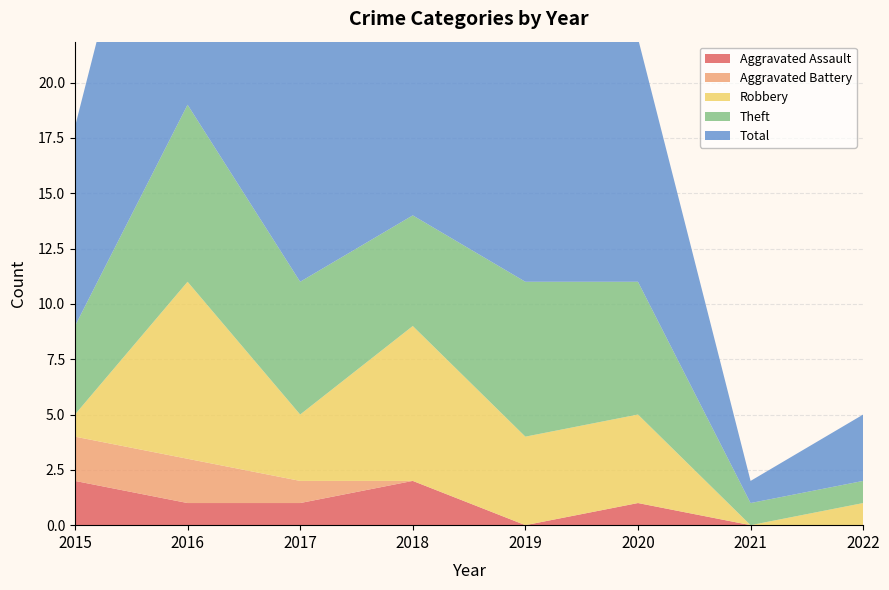

Reading left to right, extract all data points from this chart.

Aggravated Assault: 2015=2	2016=1	2017=1	2018=2	2019=0	2020=1	2021=0	2022=0
Aggravated Battery: 2015=2	2016=2	2017=1	2018=0	2019=0	2020=0	2021=0	2022=0
Robbery: 2015=1	2016=8	2017=3	2018=7	2019=4	2020=4	2021=0	2022=1
Theft: 2015=4	2016=8	2017=6	2018=5	2019=7	2020=6	2021=1	2022=1
Total: 2015=9	2016=19	2017=11	2018=14	2019=11	2020=11	2021=1	2022=3